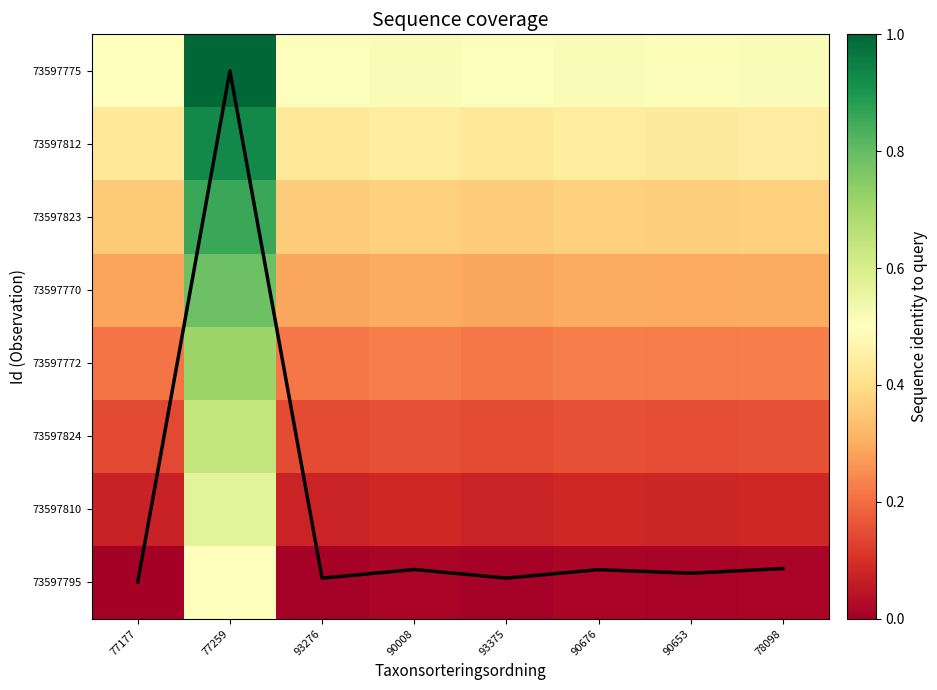

Where is 73597823 nearest to the value 0?

77177